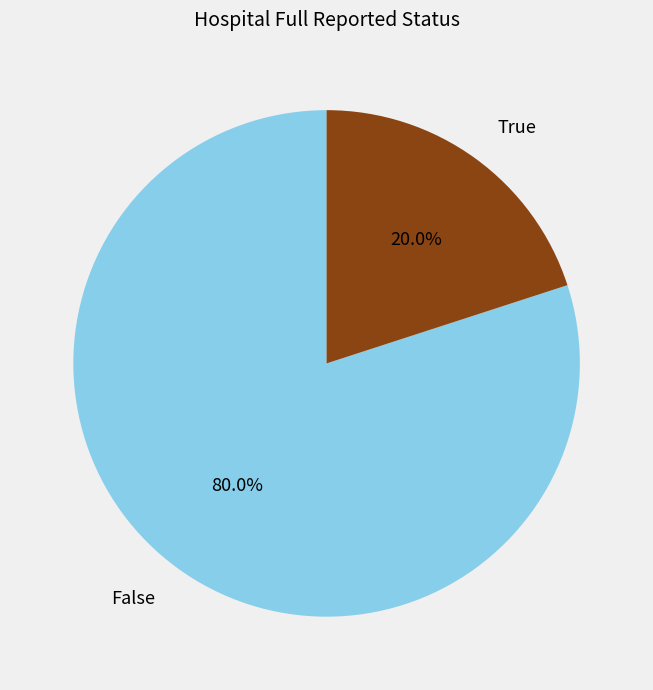

What portion of the pie excludes True?

80.0%